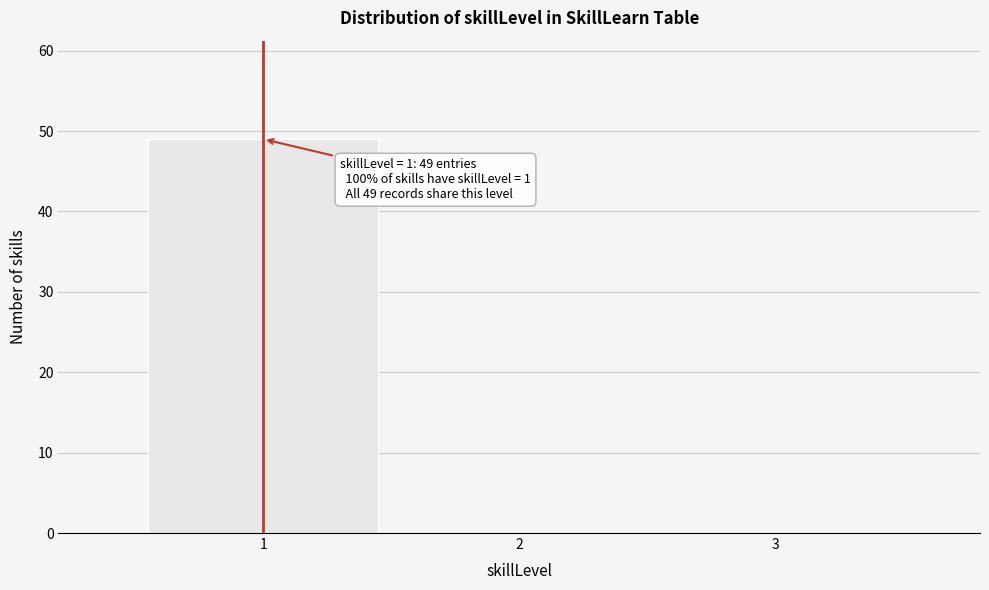

Over which range of the x-axis is the bar tallest?

0.5 to 1.5